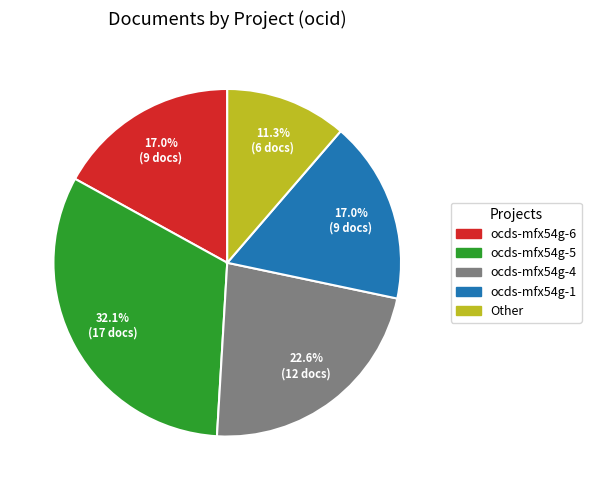

What percentage is NOT represented by ocds-mfx54g-5?

67.9%